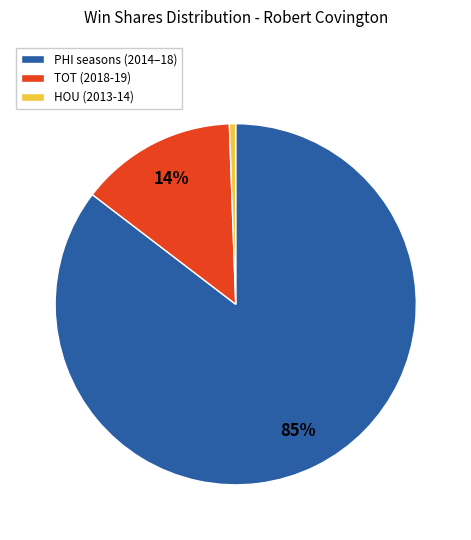

Is there a majority slice in this chart?

Yes